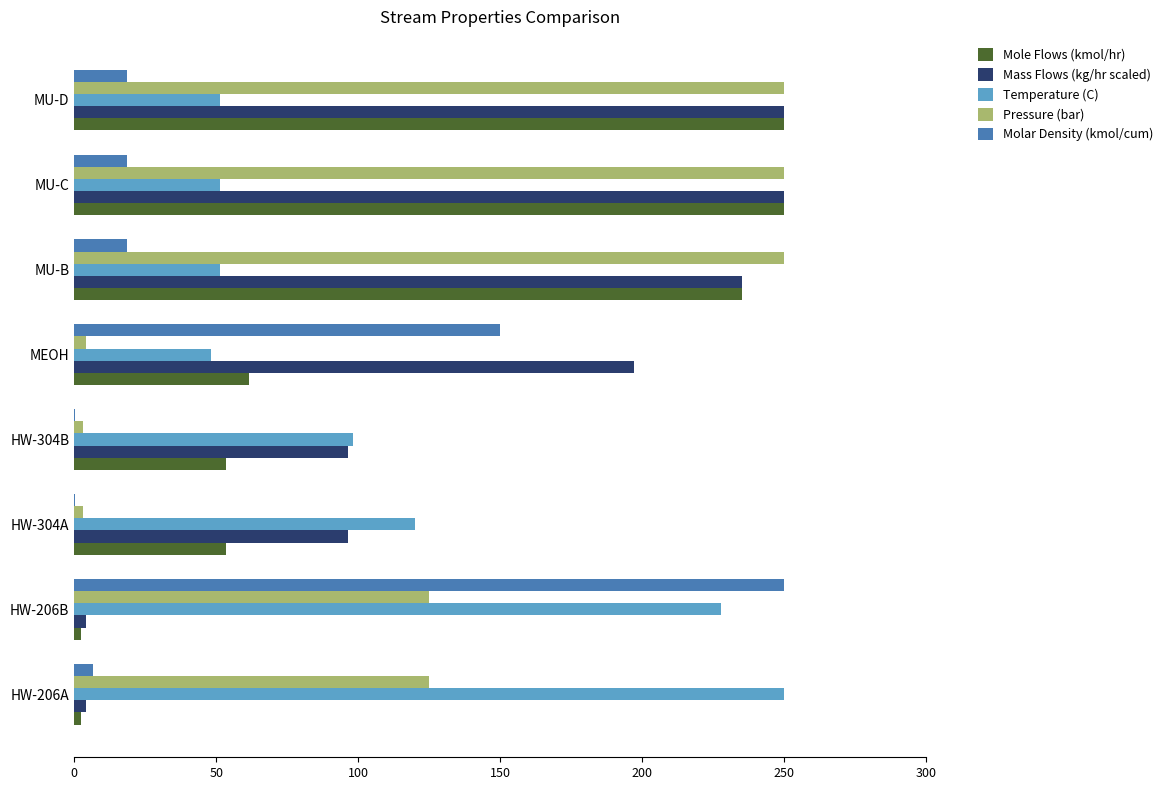

Is the value of Temperature (C) at MEOH greater than the value of Pressure (bar) at HW-304B?

Yes